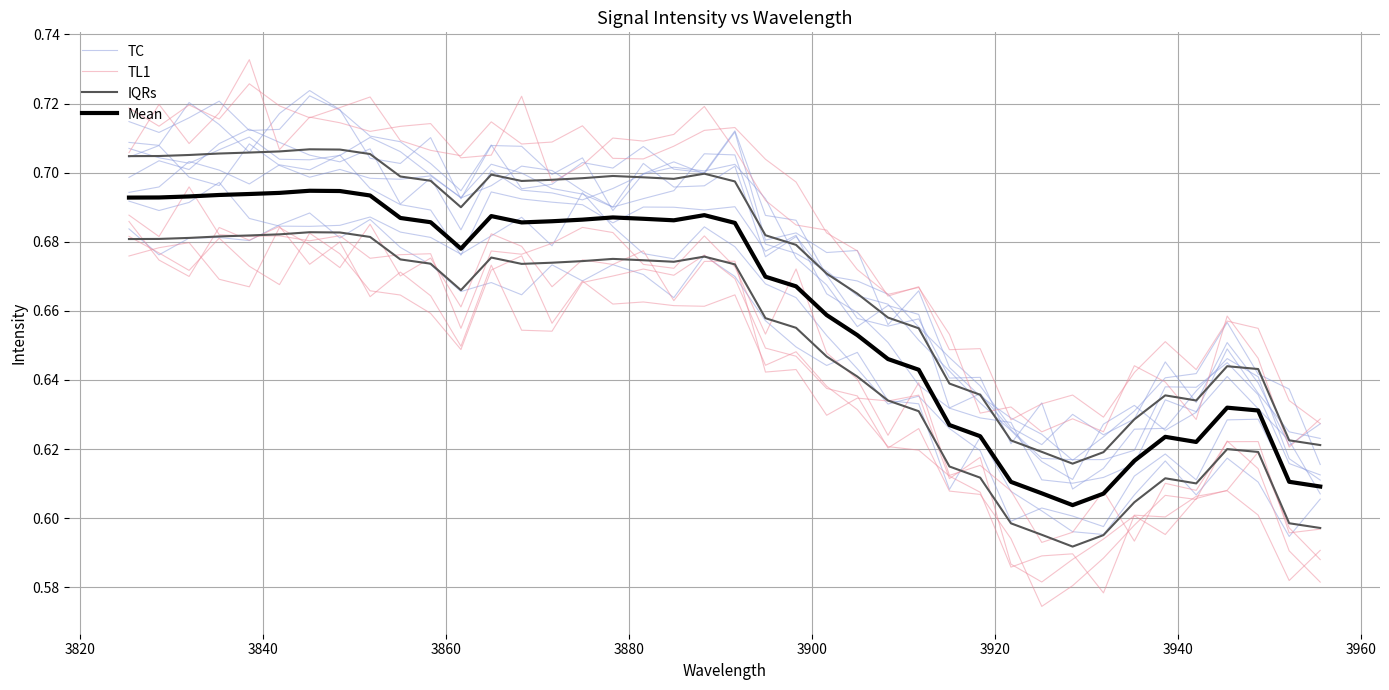

What is the greatest value displayed?

0.7